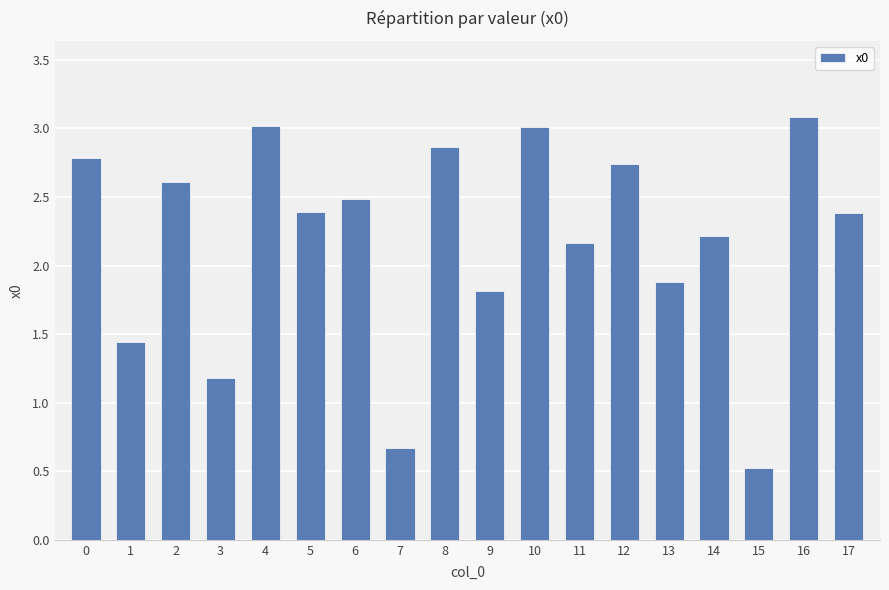

What is the value of the 4th bar from the left?

1.2